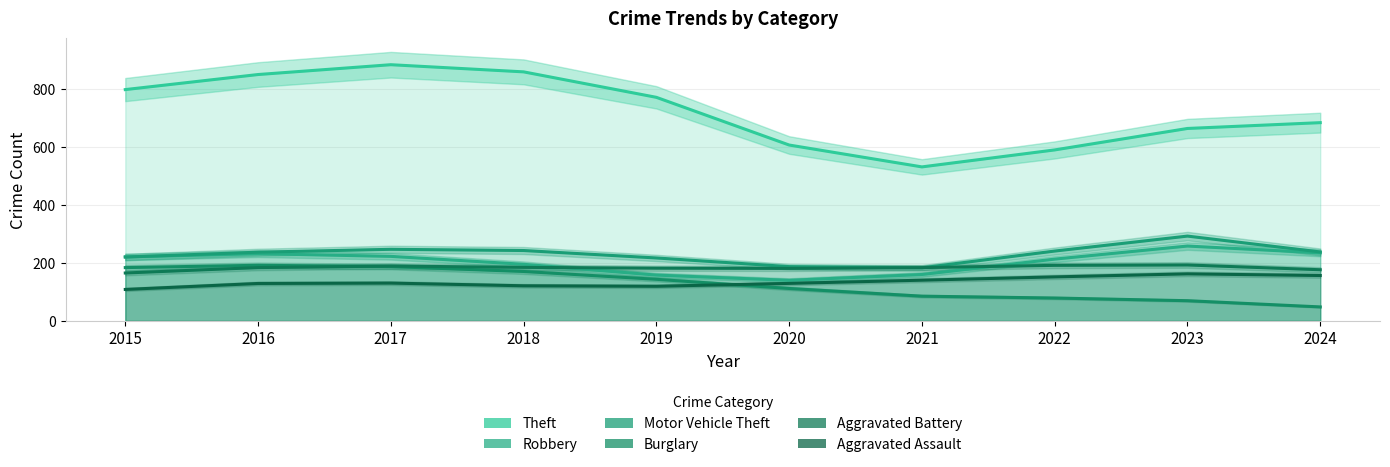

What is the value of the Robbery point at the 7th from the left?

160.2